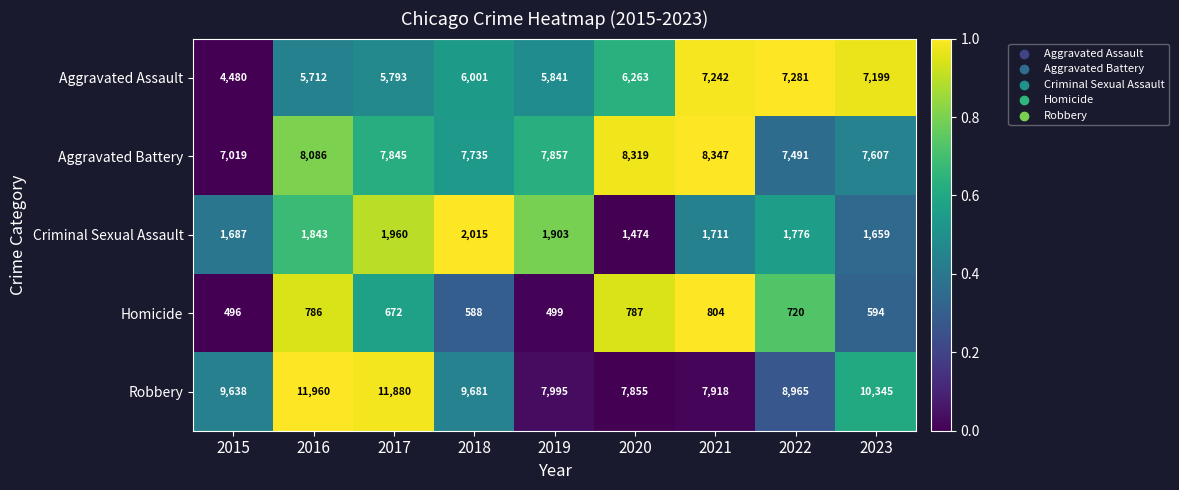

Which series has the largest total across all categories?

Robbery